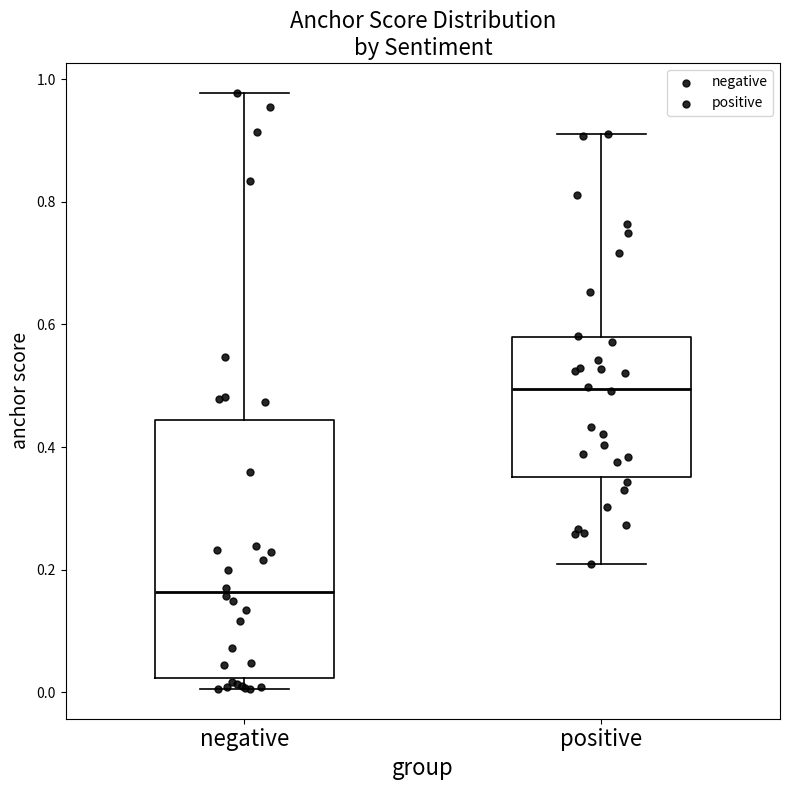

Reading left to right, transcribe this box plot: for each box, give where its median line is, the range the box spans, and where its two whiskers end, as read against the y-axis. The values are not printed on the chart, so give them approximately, as read against the axis.

negative: median 0.16, box 0.02 to 0.44, whiskers 0.00 to 0.98
positive: median 0.50, box 0.36 to 0.58, whiskers 0.20 to 0.92